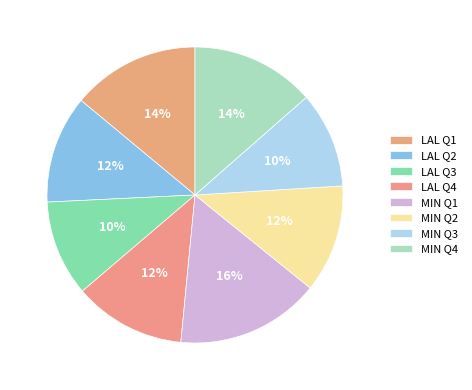

How many slices are in this pie chart?

8